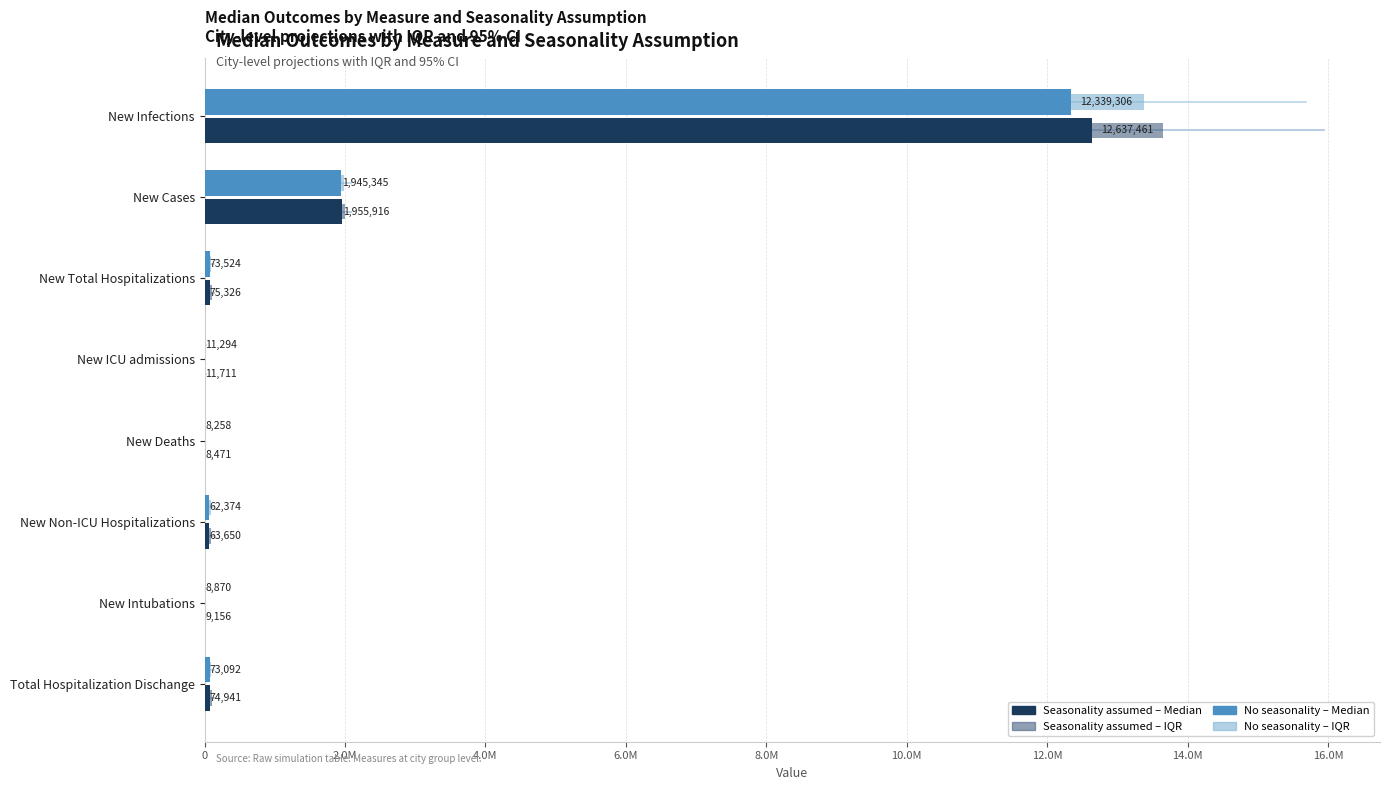

What is the difference between the maximum and minimum values in the No seasonality - Median series?

12331048